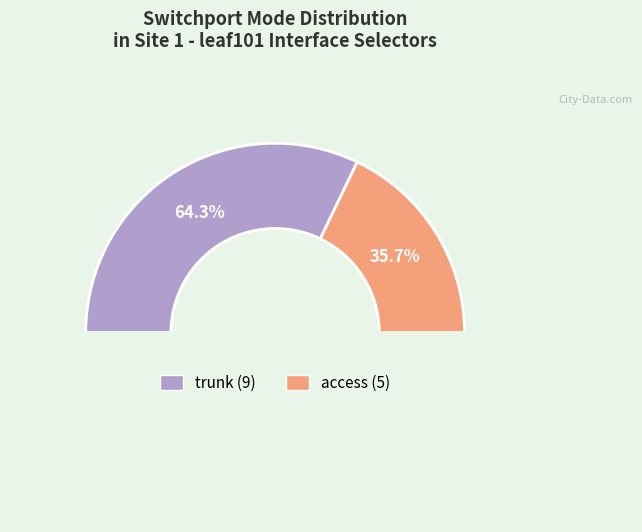

To the nearest percent, what is the difference between the trunk and access slice percentages?

29%